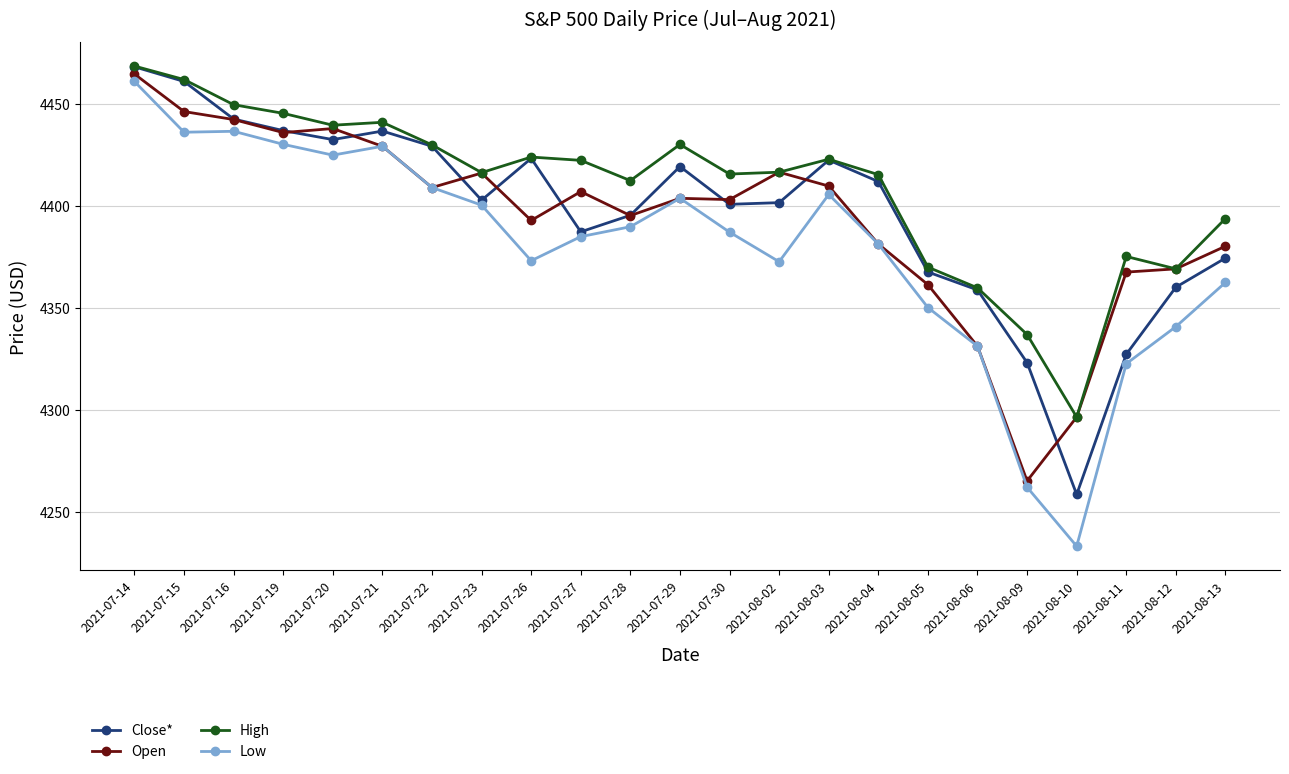

Is this an area chart (filled region under the line)?

No